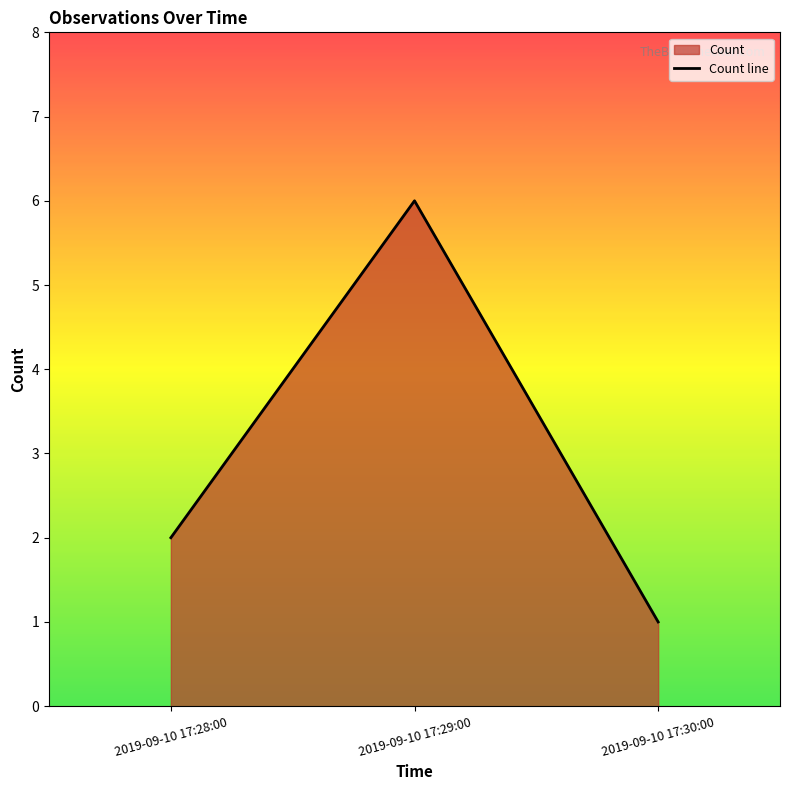

Reading right to left, extract all data points from this chart.

1	6	2